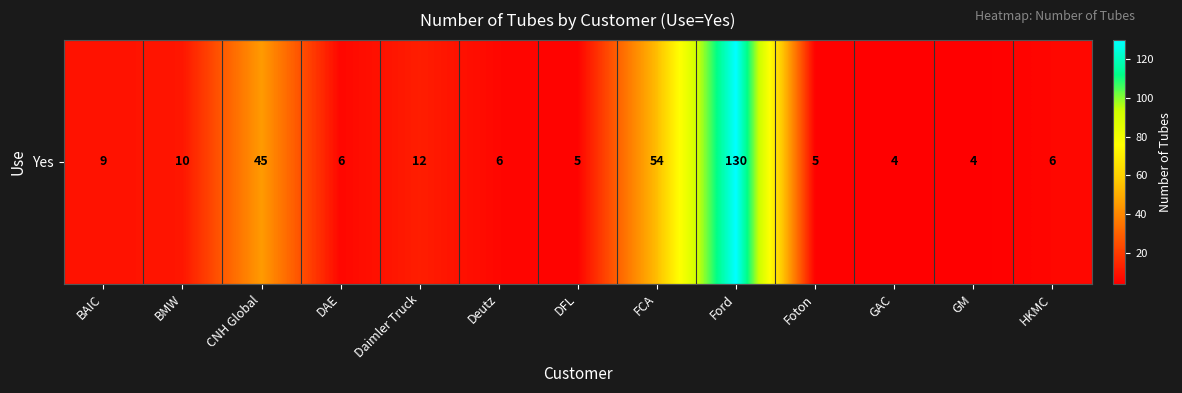

The chart shows a value of 28 at FCA. True or false?

False